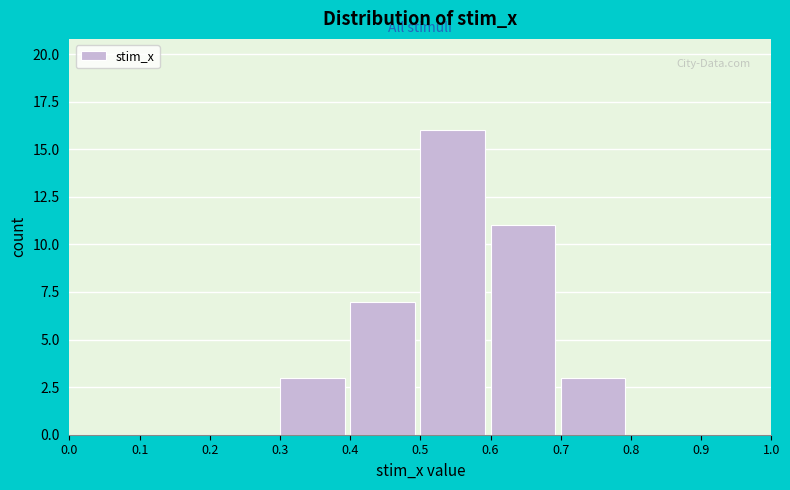

How tall is the bar that spans 0.5 to 0.6 on the x-axis? The values are not printed on the chart, so give them approximately, as read against the axis.

16